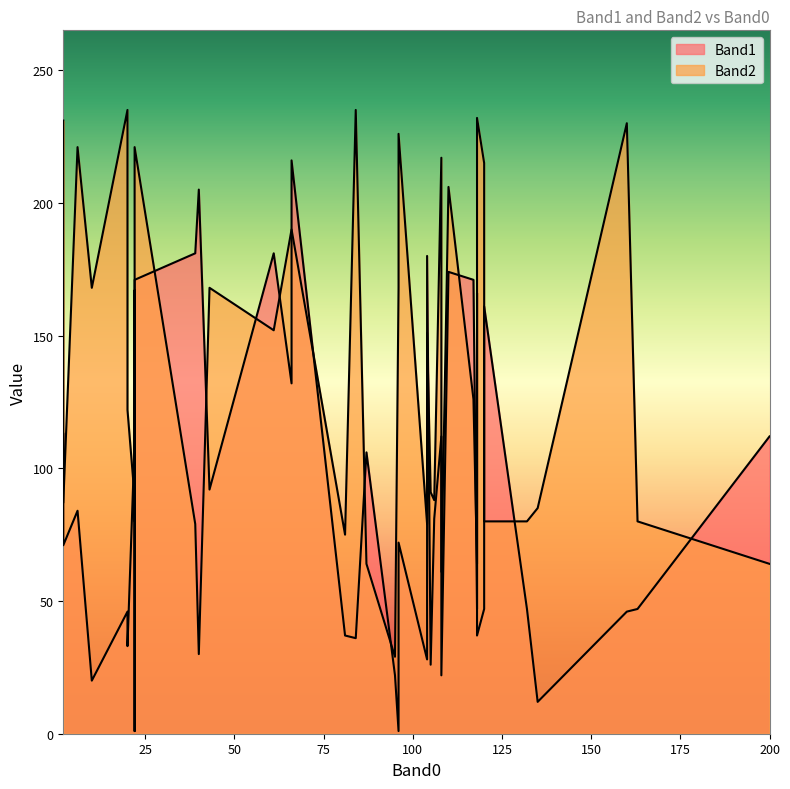

Which category has the lowest value in the Band2 series?

95